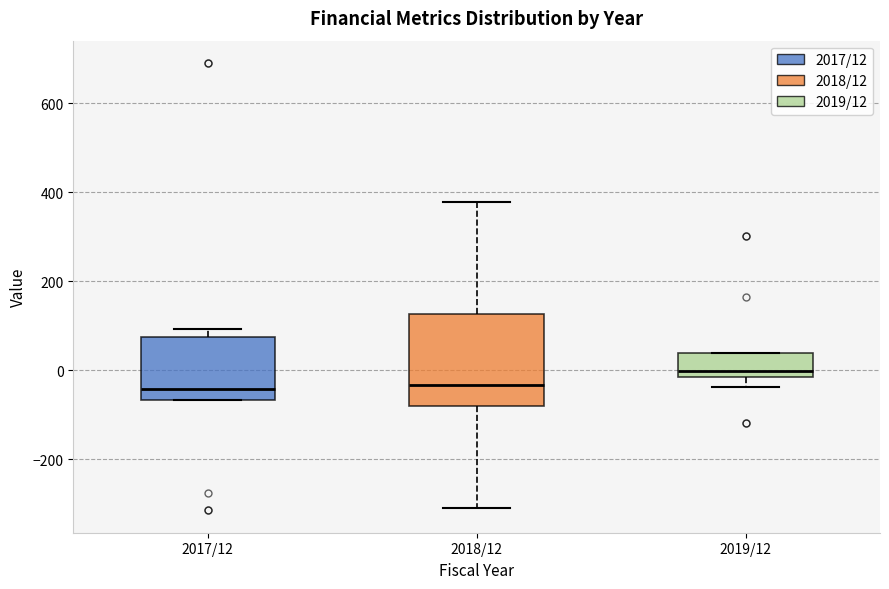

Comparing the boxes themselves (not the whiskers), which one is the tallest?

2018/12